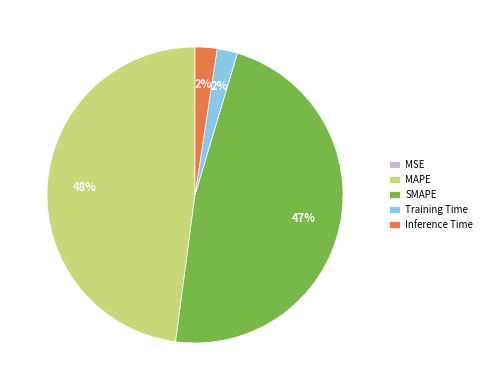

Combined, do MAPE and SMAPE account for over 50%?

Yes